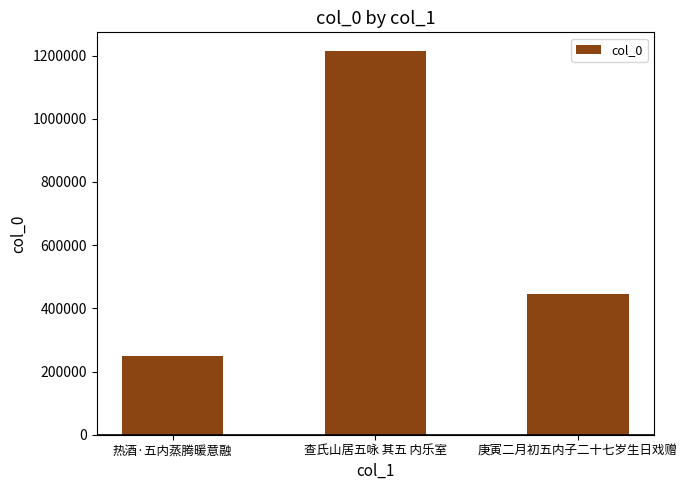

Which label corresponds to the smallest value in the chart?

热酒·五内蒸腾暖意融